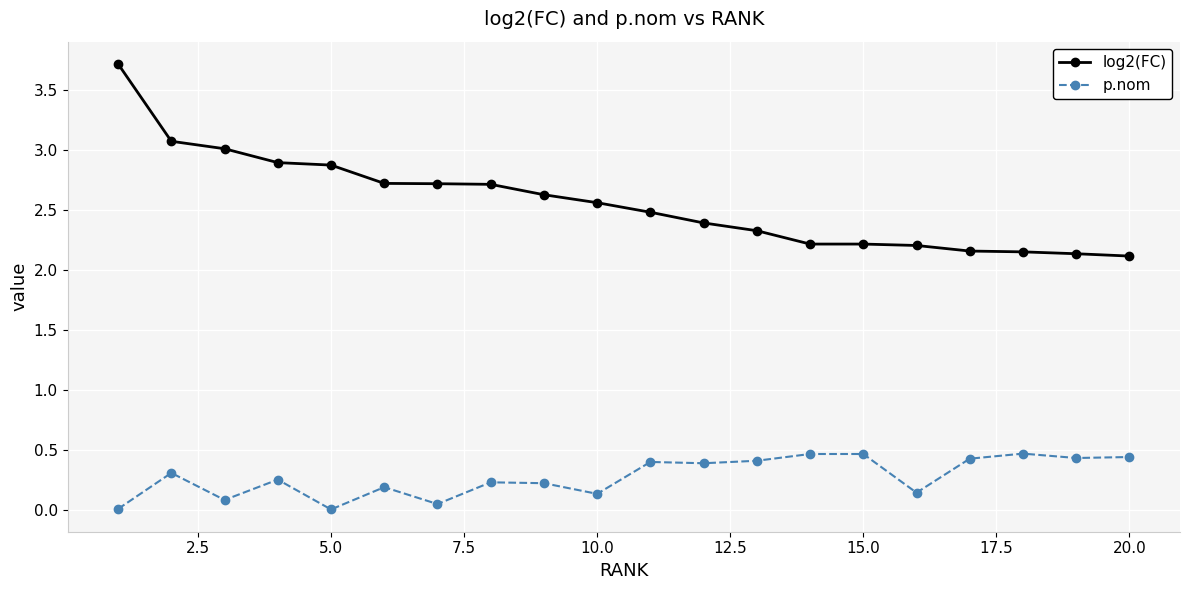

What is the minimum value for log2(FC)?

2.1